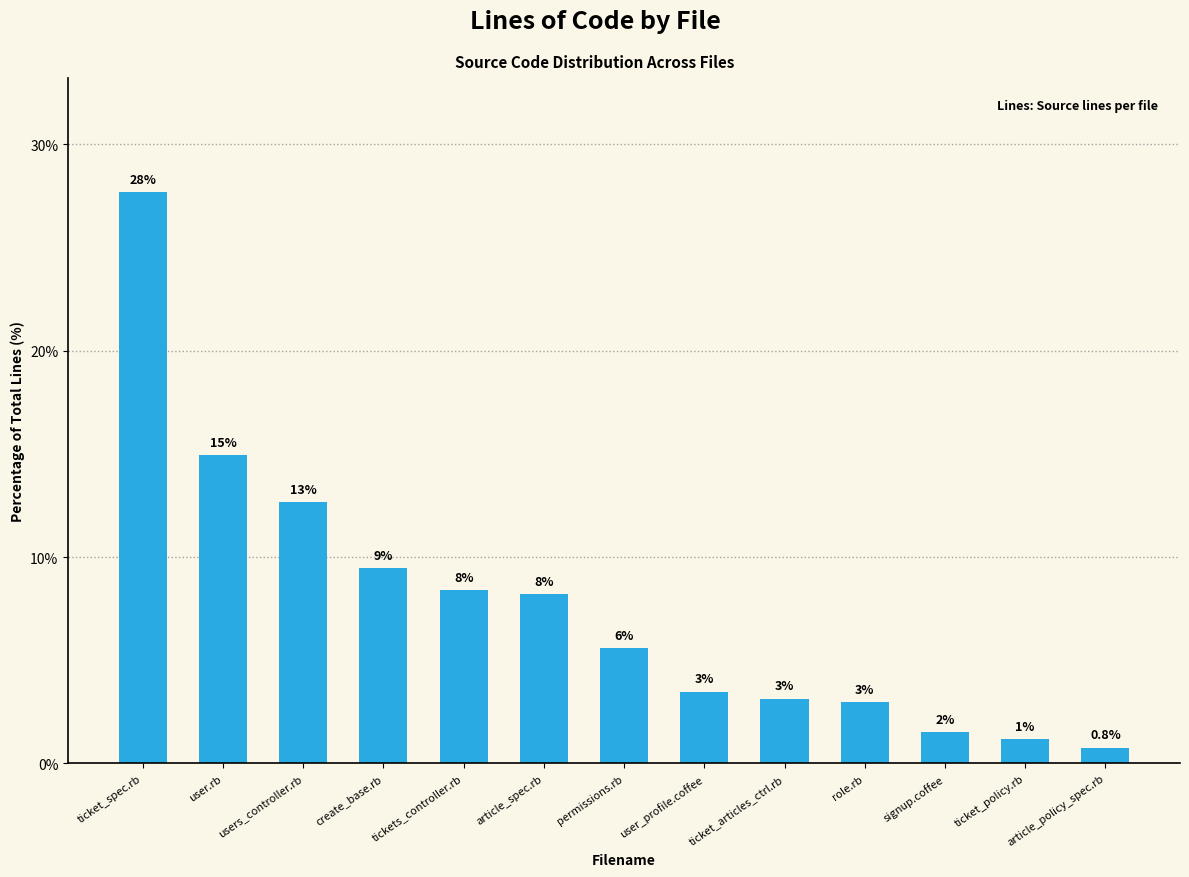

What is the change in value from user.rb to article_spec.rb?

-6.7